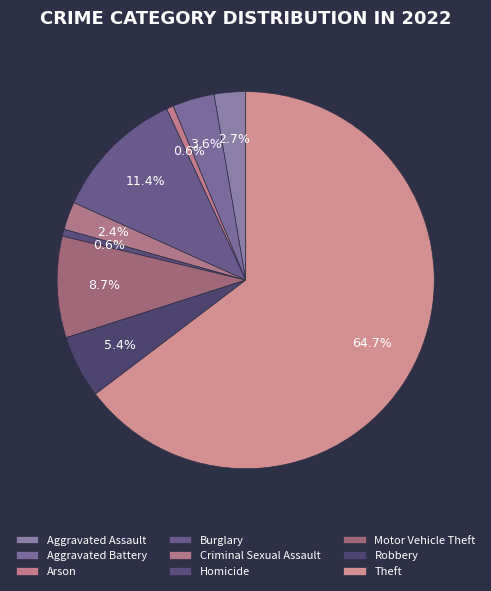

True or false: Arson accounts for 11% of the total.

False